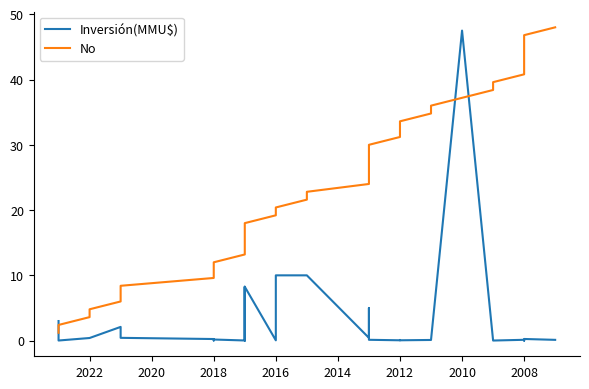

What is the approximate value of Inversión(MMU$) at 2022?

0.4